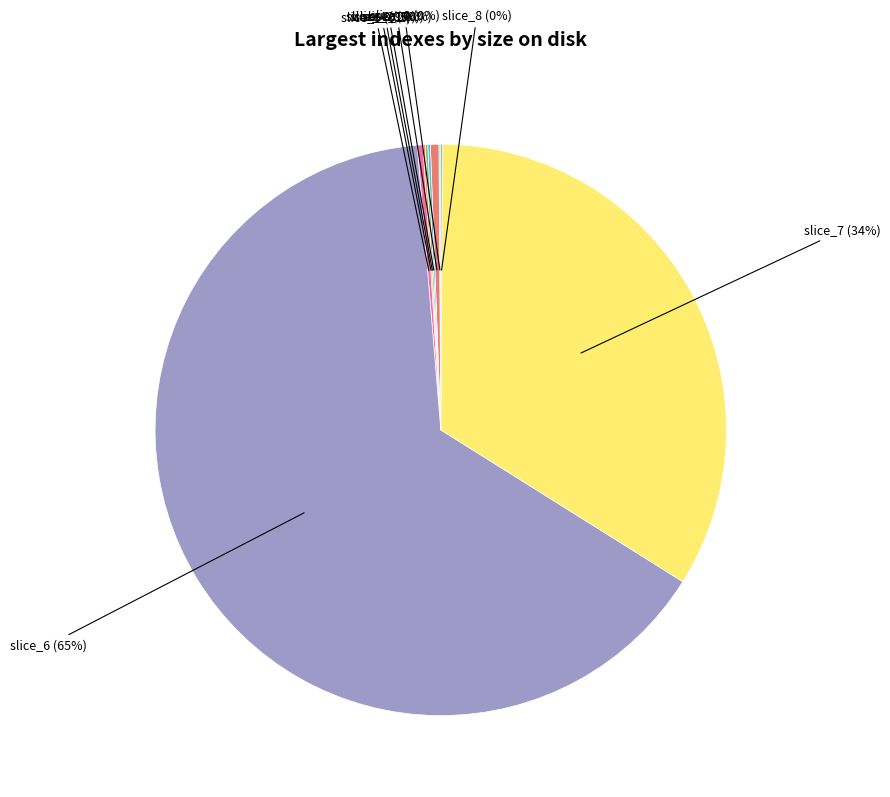

Which category has the biggest portion of the pie?

slice_6 (65%)